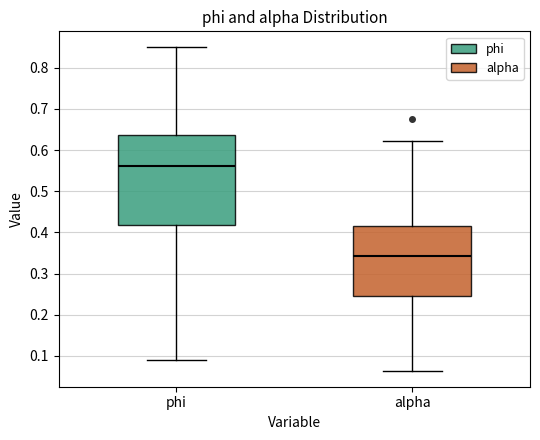

Reading left to right, read every box against the y-axis: the position of its median line, the range the box covers, and the ends of its whiskers. The values are not printed on the chart, so give them approximately, as read against the axis.

phi: median 0.56, box 0.42 to 0.64, whiskers 0.09 to 0.85
alpha: median 0.34, box 0.24 to 0.42, whiskers 0.06 to 0.62